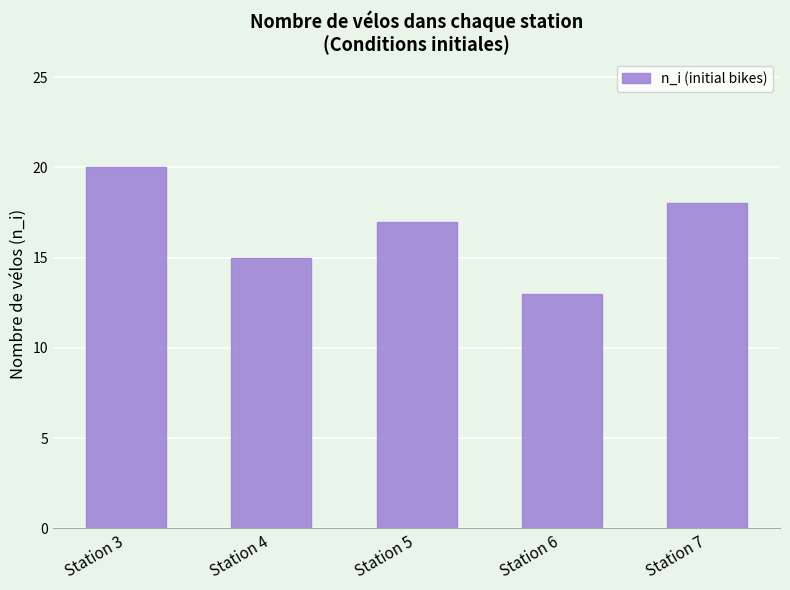

The chart shows a value of 20 at Station 6. True or false?

False